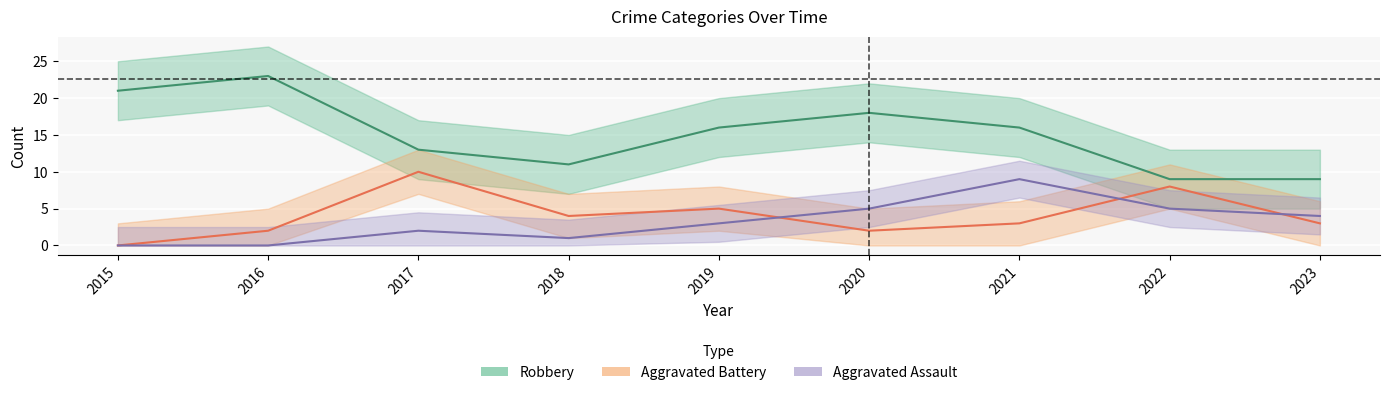

In Robbery, how many points are lower than both neighbors (excluding endpoints)?

1